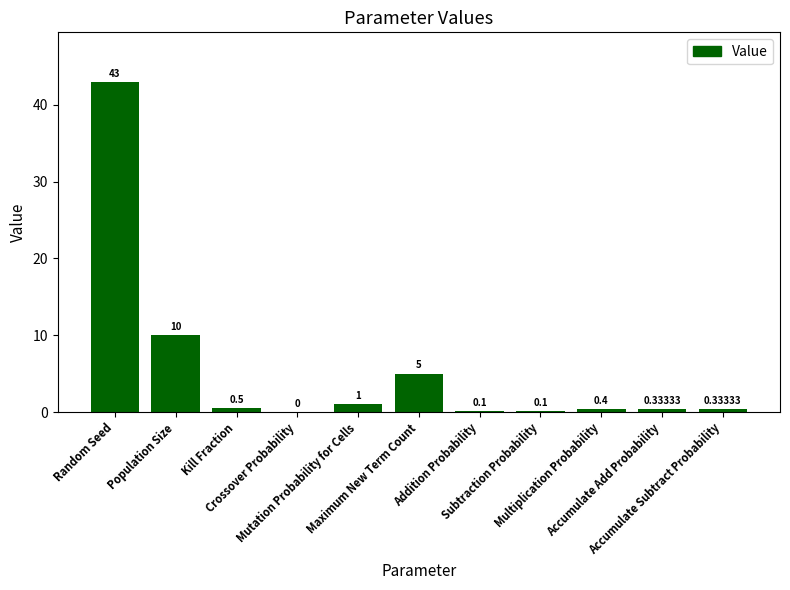

True or false: the data shows 5.0 at Maximum New Term Count.

True